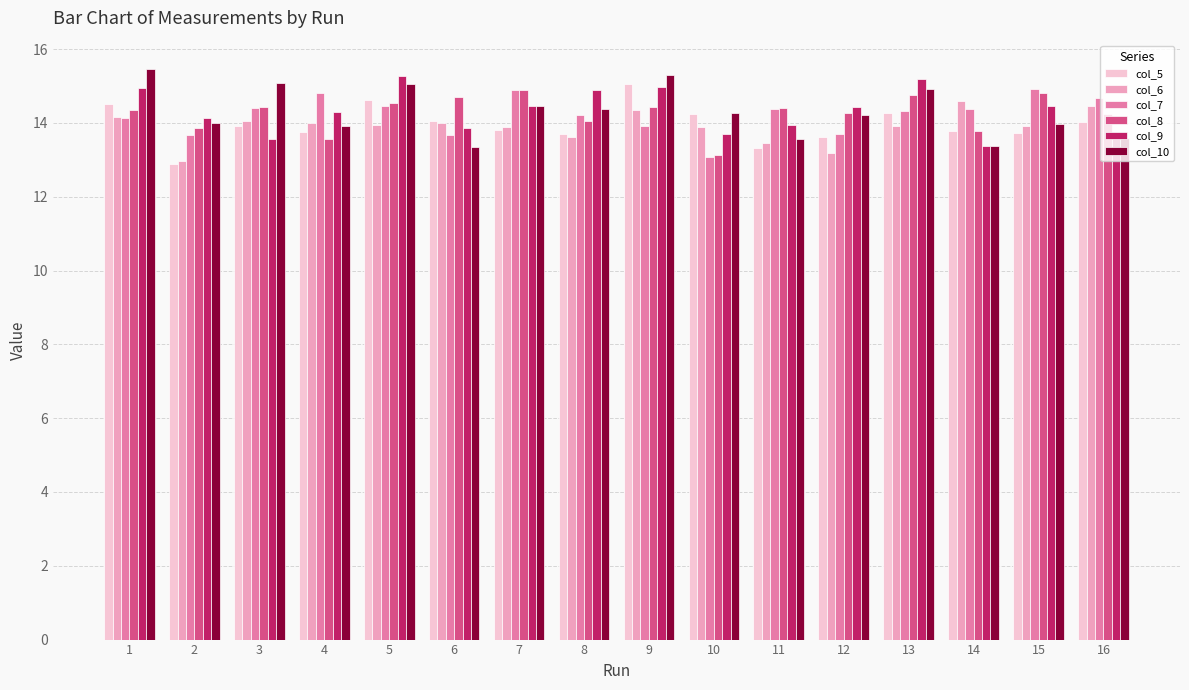

What is the total value across all series at 6?

83.6